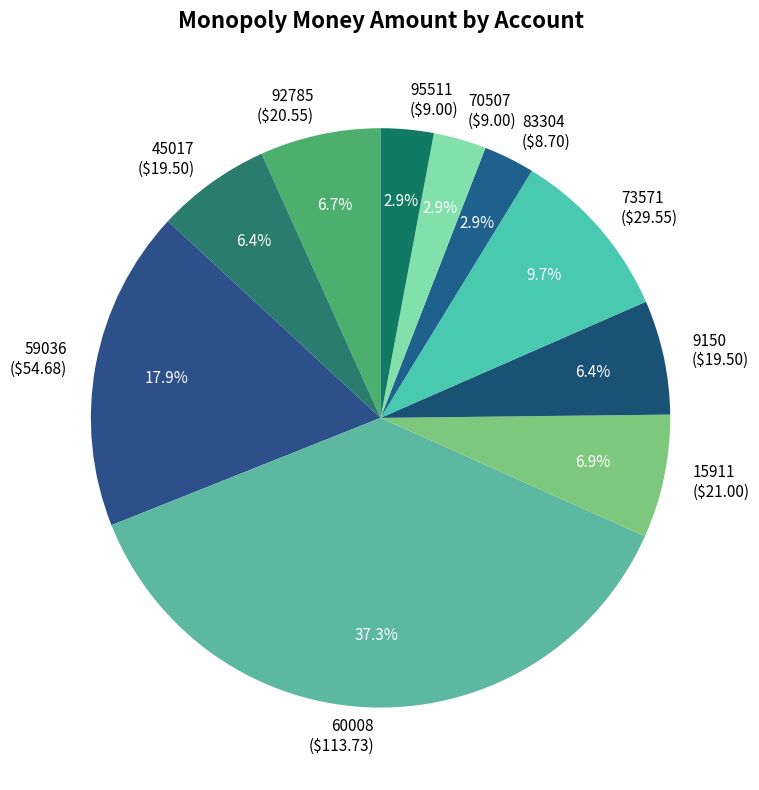

How many slices are in this pie chart?

10